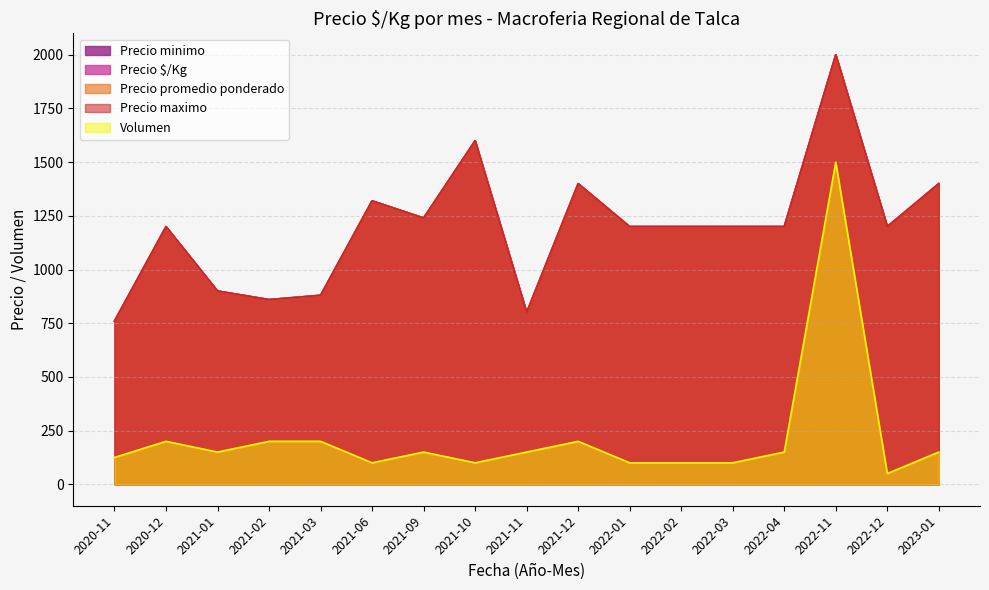

What is the average value of the Precio $/Kg series?

1149